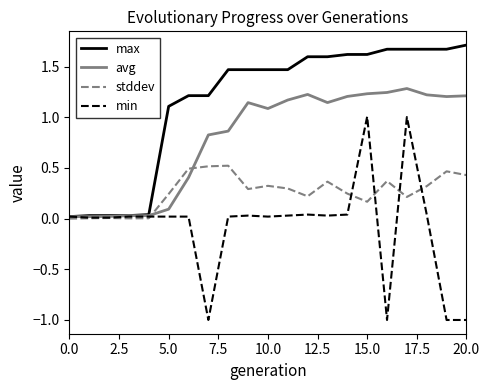

What is the greatest value displayed?

1.7